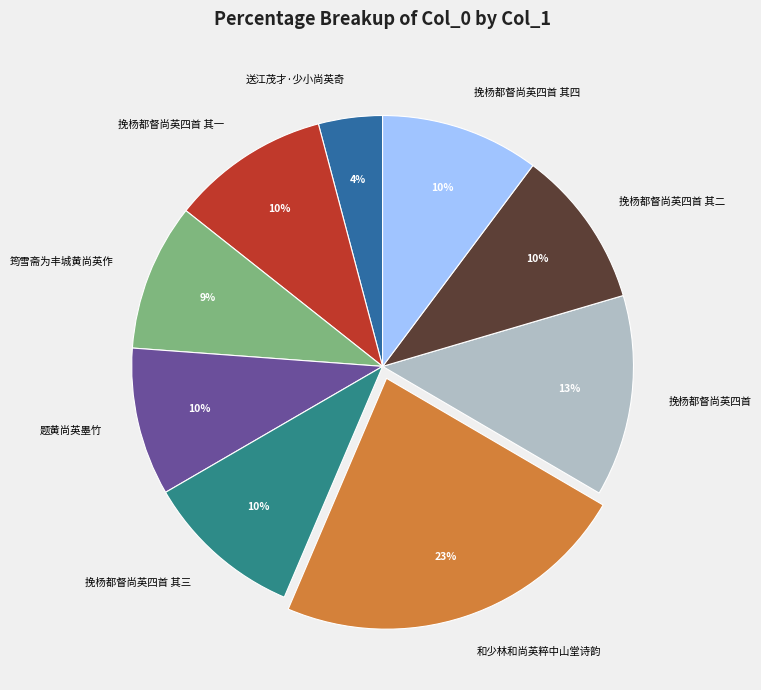

Which category has the smallest portion of the pie?

送江茂才·少小尚英奇